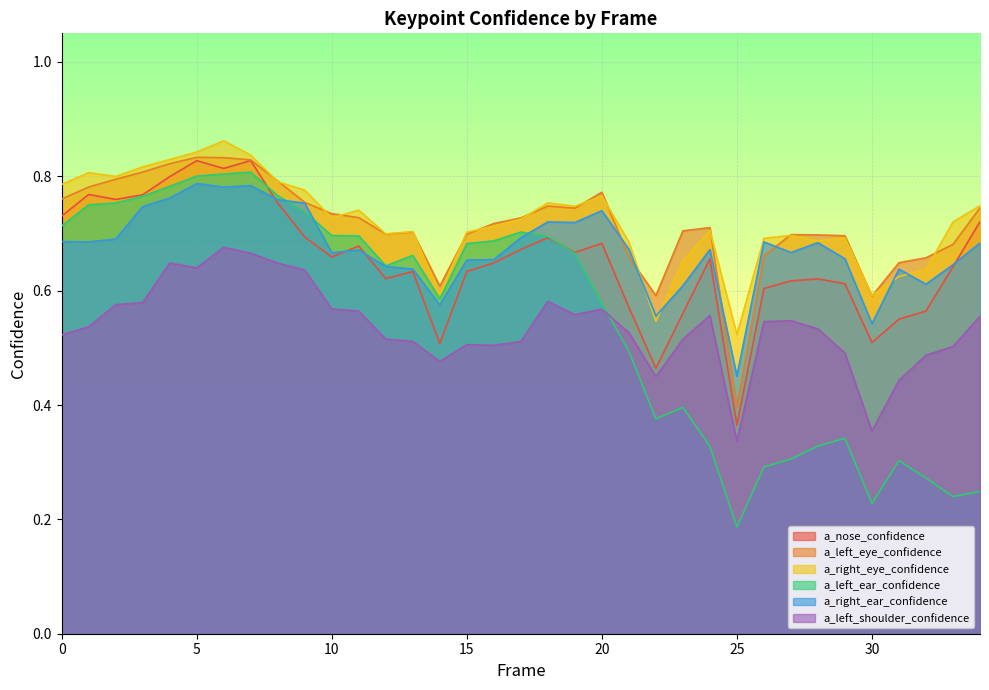

How many interior local valleys does the a_left_ear_confidence series have?

6